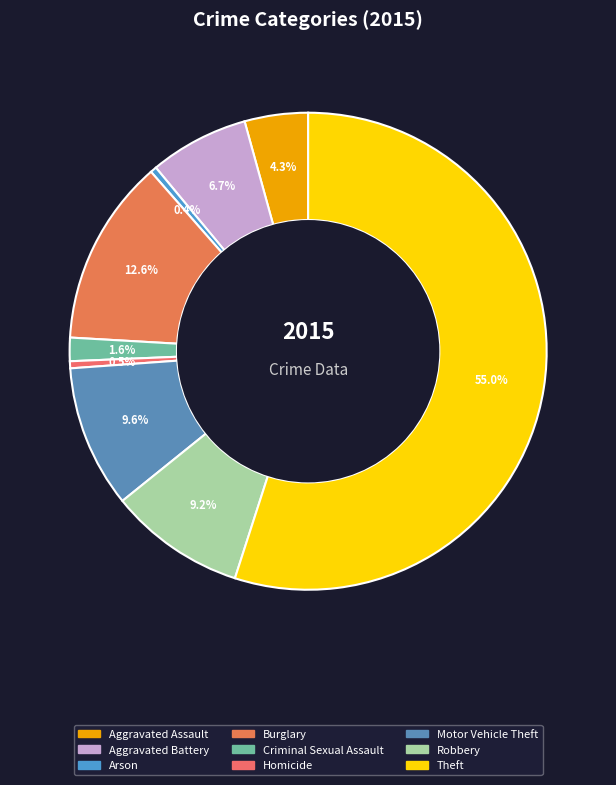

Which has a higher value, Arson or Motor Vehicle Theft?

Motor Vehicle Theft